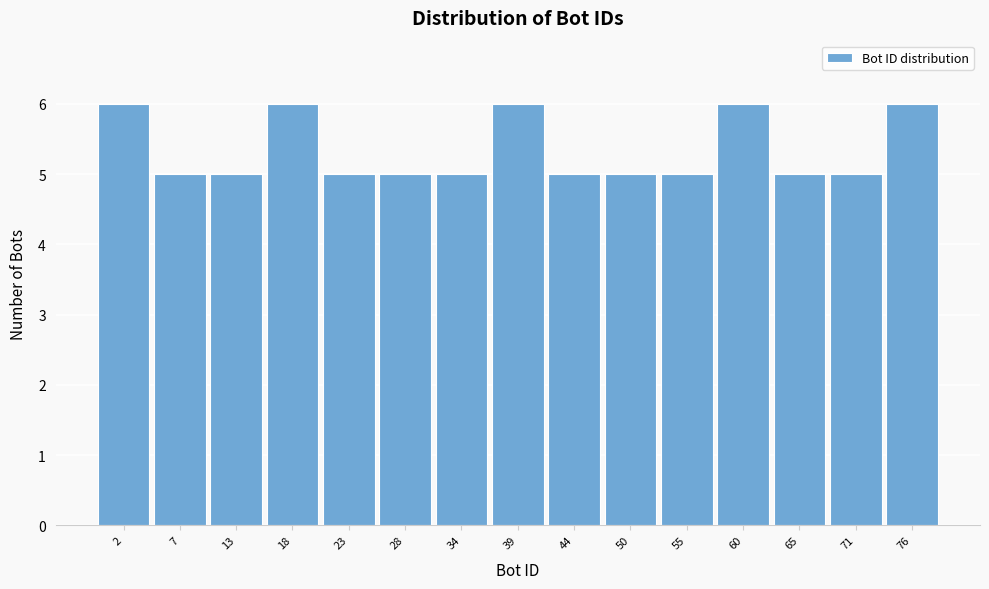

Reading right to left, what are all the values shown in this chart?

76=6	71=5	65=5	60=6	55=5	50=5	44=5	39=6	34=5	28=5	23=5	18=6	13=5	7=5	2=6